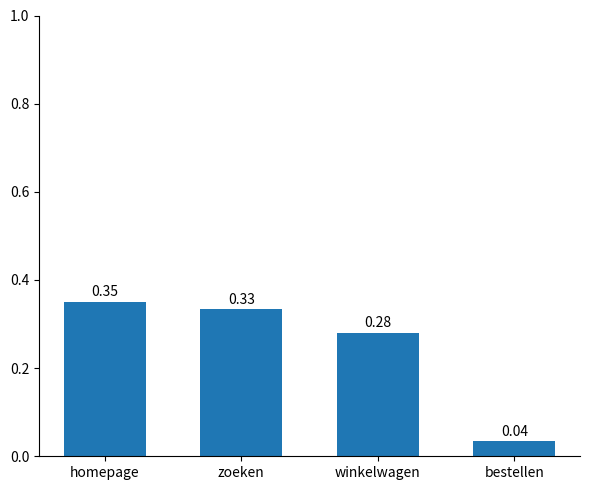

What is the sum of all values?

1.0